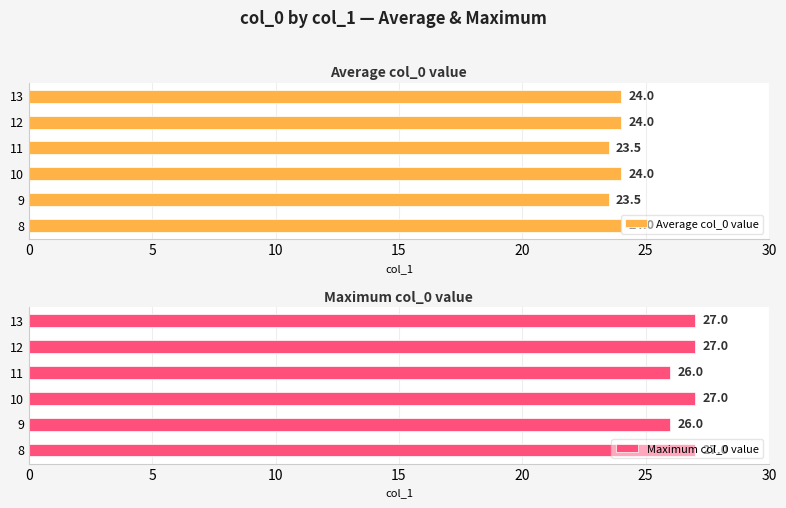

Are the bars horizontal?

Yes